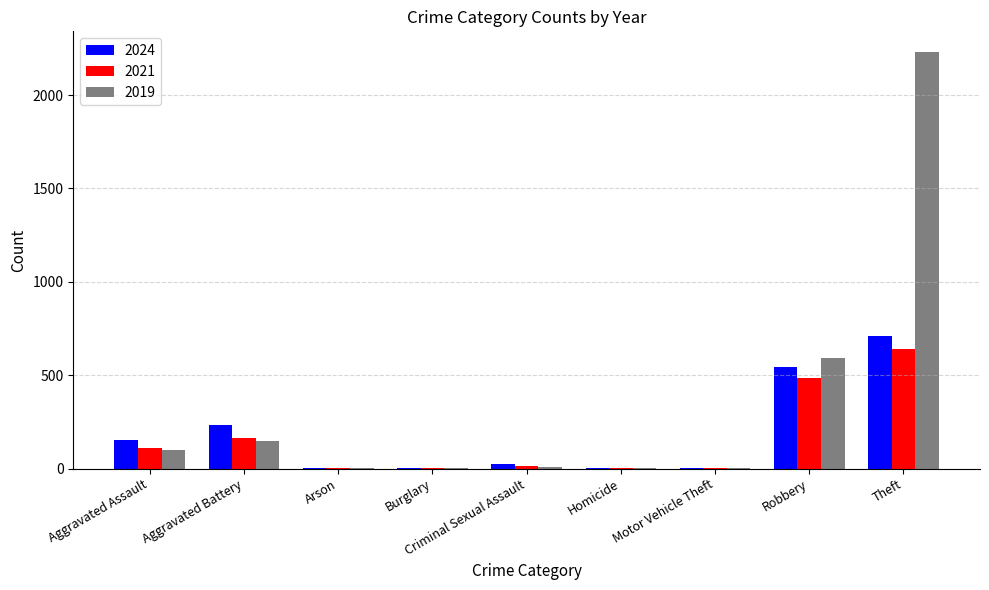

Is the value of 2021 at Robbery greater than the value of 2019 at Aggravated Assault?

Yes